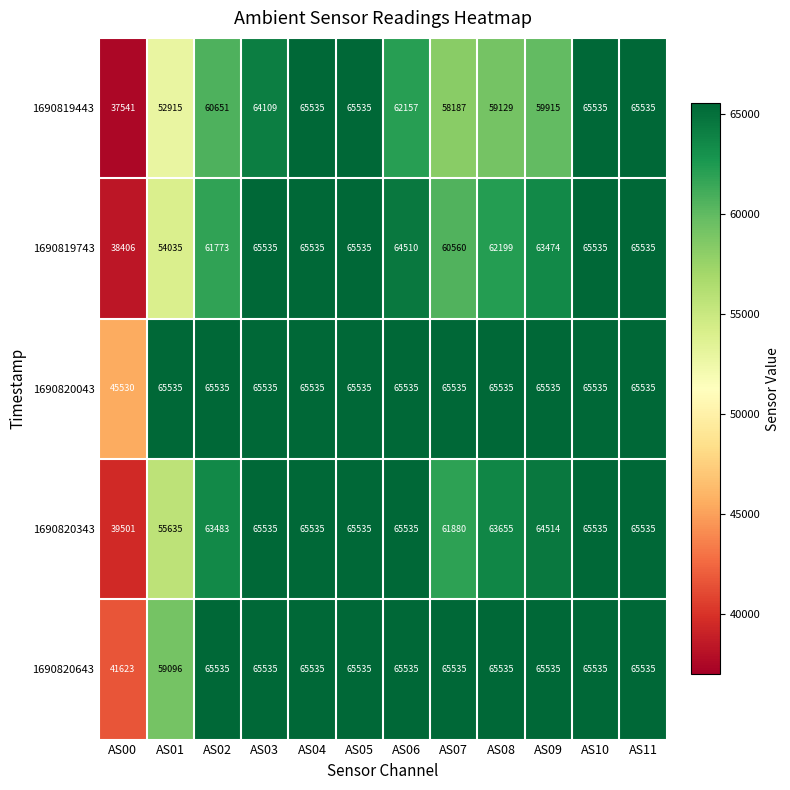

How many data points does each series have?

12